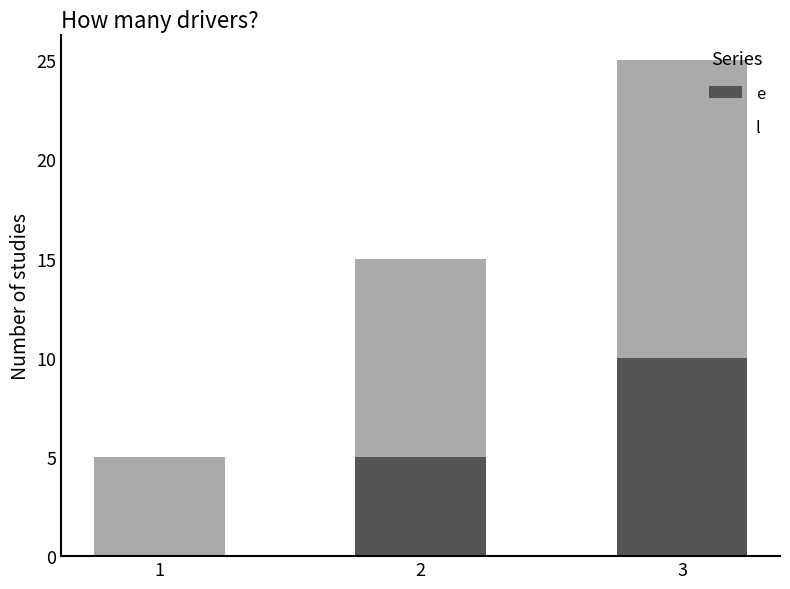

At which category is the sum across all series the highest?

3